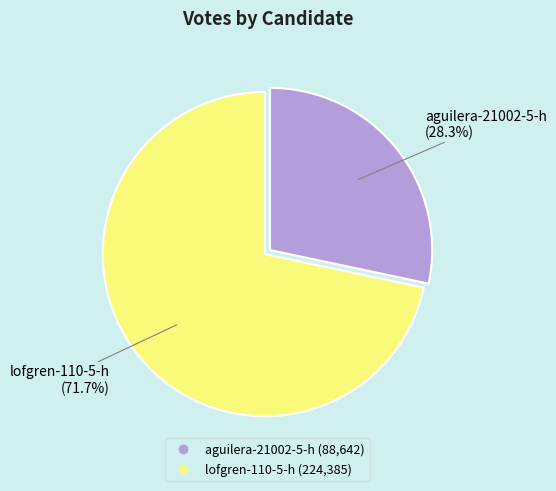

To the nearest percent, what is the difference between the lofgren-110-5-h and aguilera-21002-5-h slice percentages?

43%